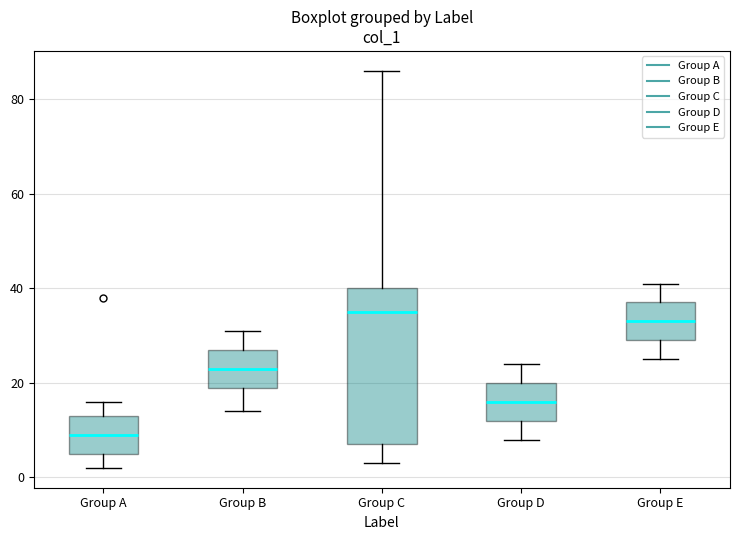

Reading left to right, read every box against the y-axis: the position of its median line, the range the box covers, and the ends of its whiskers. The values are not printed on the chart, so give them approximately, as read against the axis.

Group A: median 10, box 6 to 14, whiskers 2 to 16
Group B: median 24, box 20 to 28, whiskers 14 to 32
Group C: median 36, box 8 to 40, whiskers 4 to 86
Group D: median 16, box 12 to 20, whiskers 8 to 24
Group E: median 34, box 30 to 38, whiskers 26 to 42